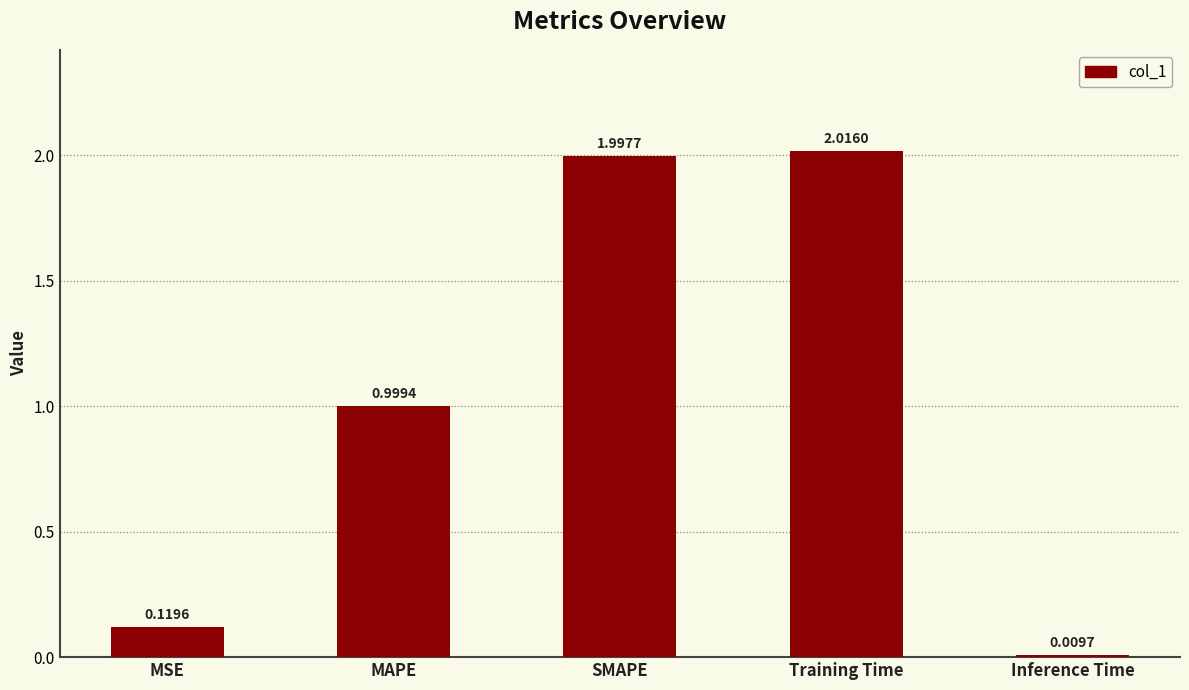

Is it true that the value at MSE is 0.2?

False